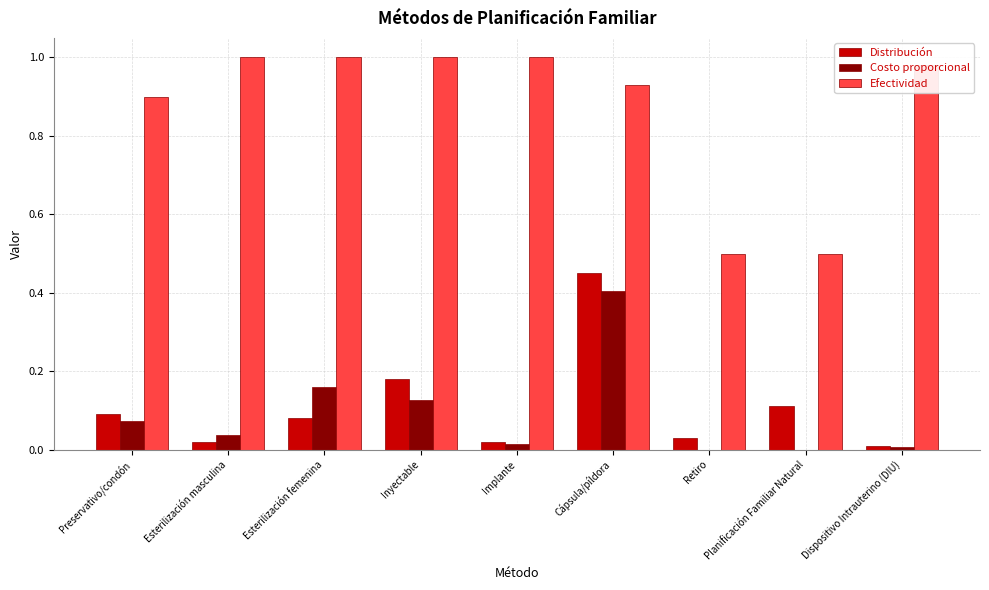

Which series has the largest total across all categories?

Efectividad